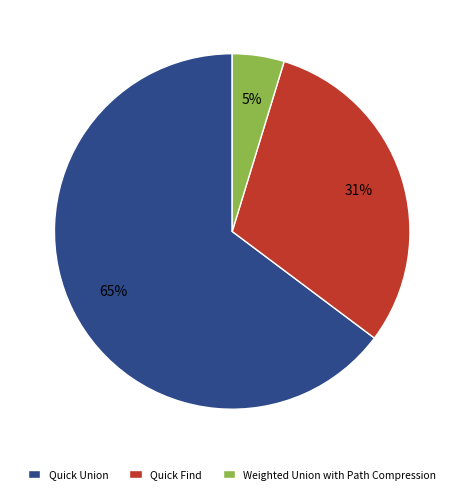

Which has a higher value, Quick Union or Quick Find?

Quick Union